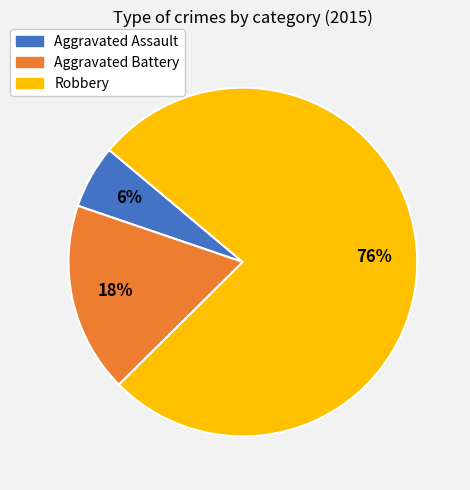

Which has a higher value, Aggravated Battery or Aggravated Assault?

Aggravated Battery